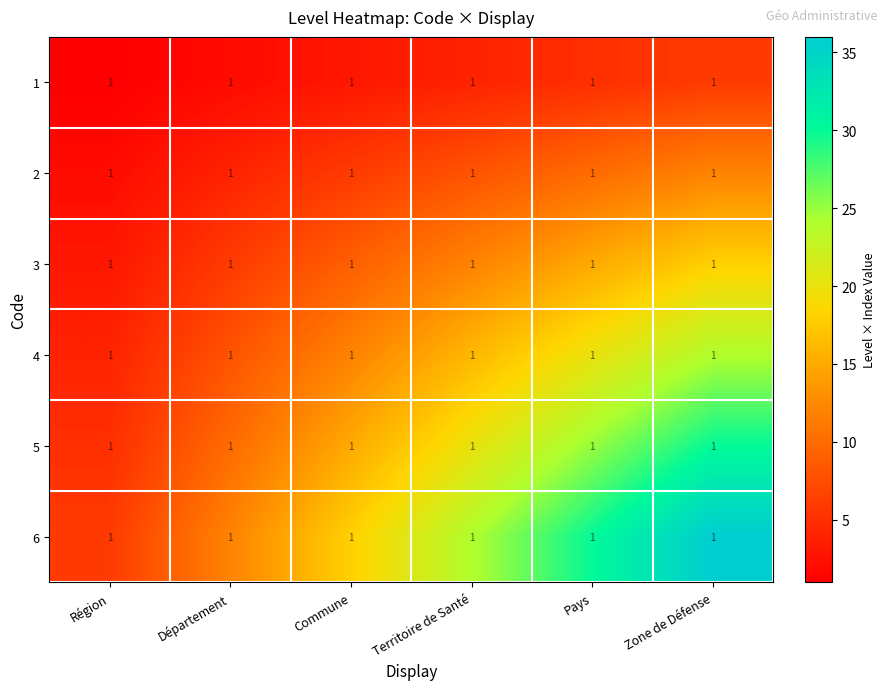

Which series changed the most between Département and Pays?

6